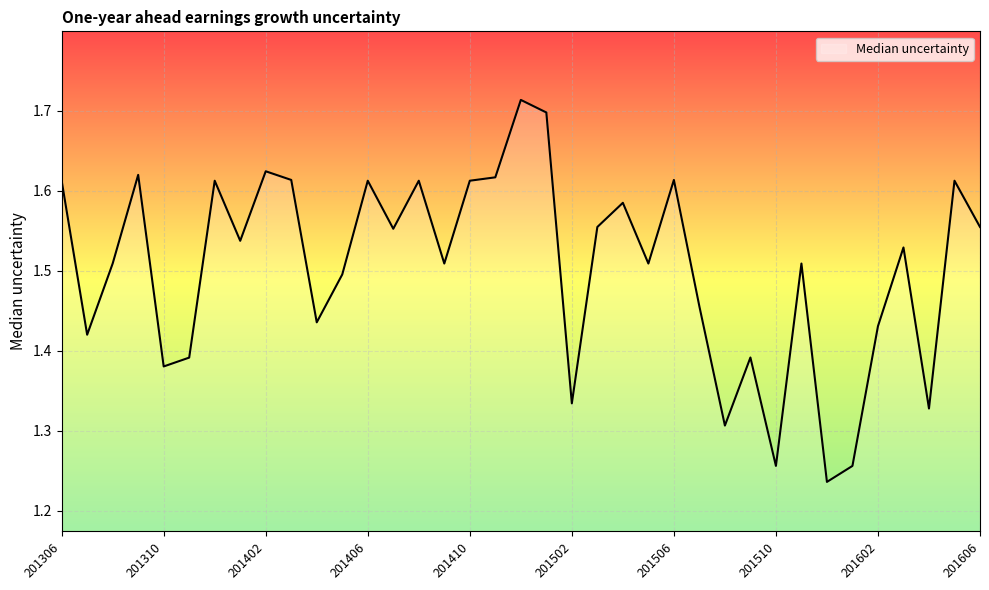

What is the difference between the maximum and minimum values?

0.5